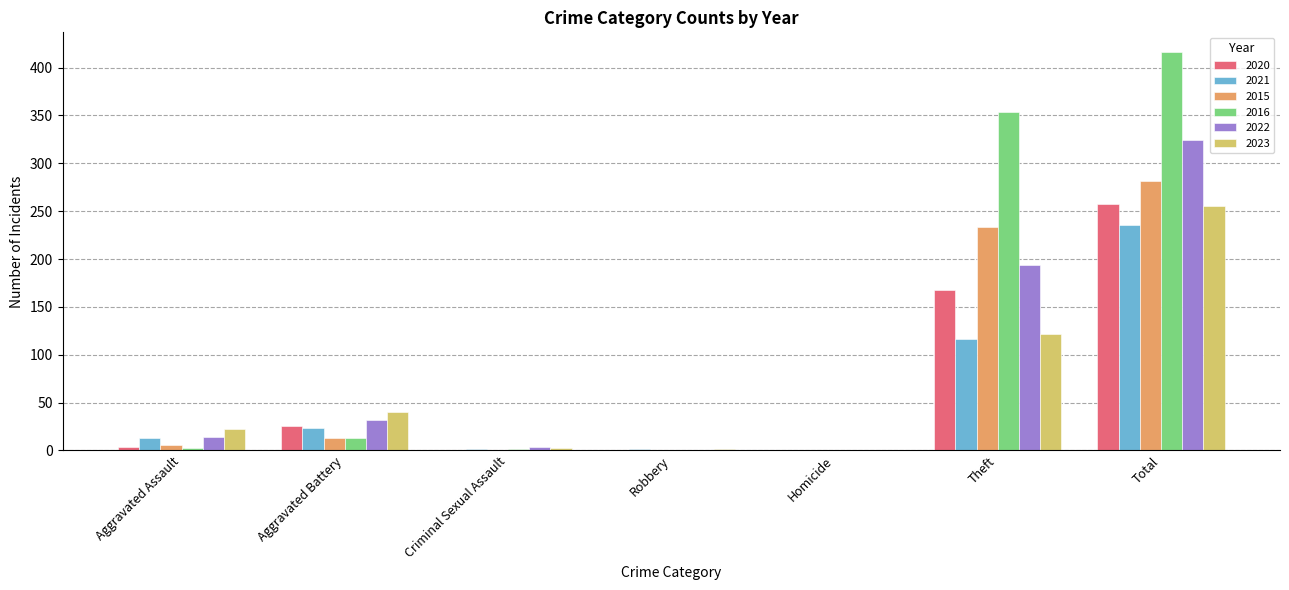

The value of 2015 at Homicide is 0. True or false?

True